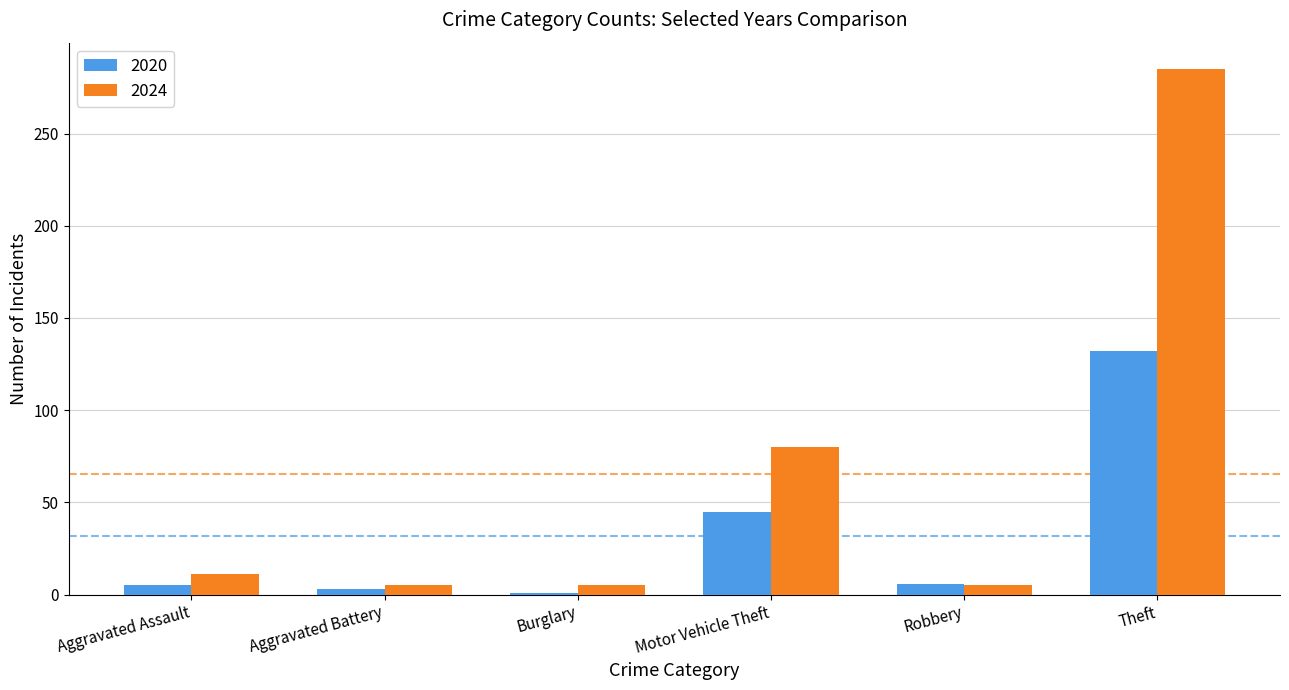

How many groups of bars are there?

6